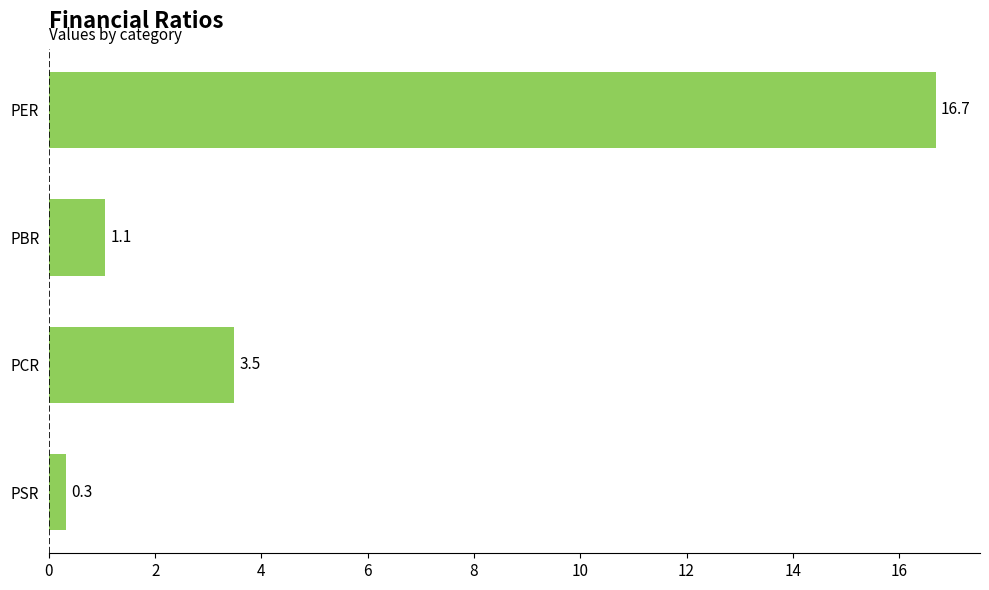

Reading top to bottom, list all the values displayed in this chart.

PER=16.7	PBR=1.1	PCR=3.5	PSR=0.3